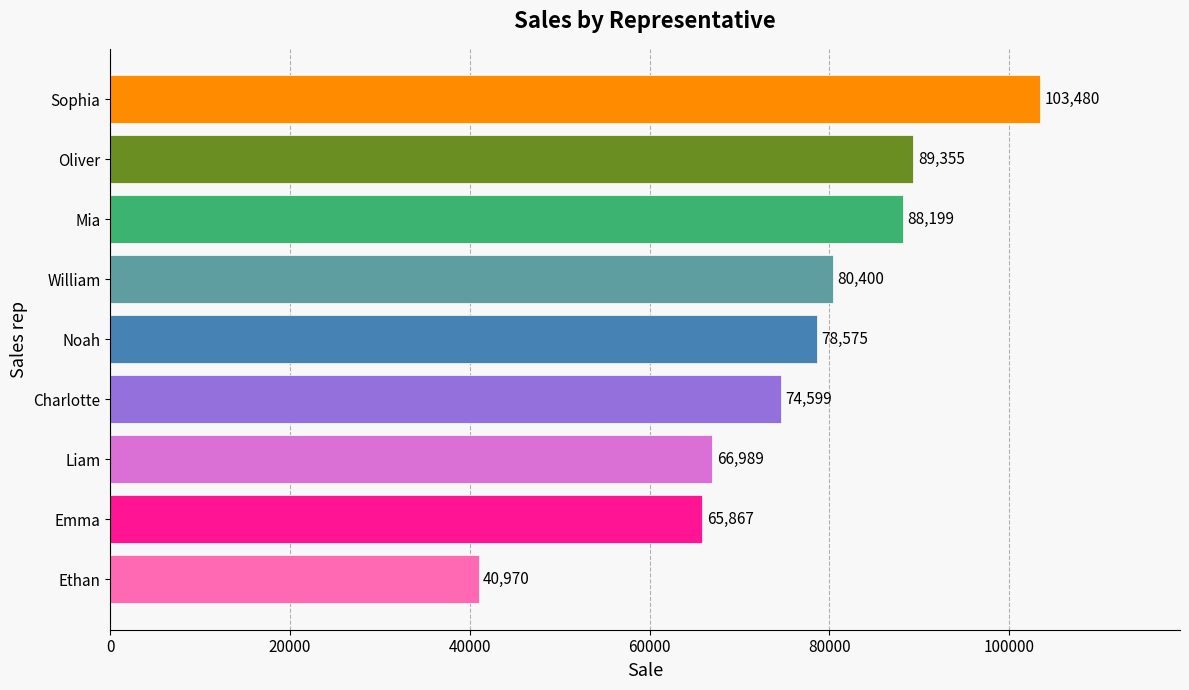

What is the sum of all values?

688434